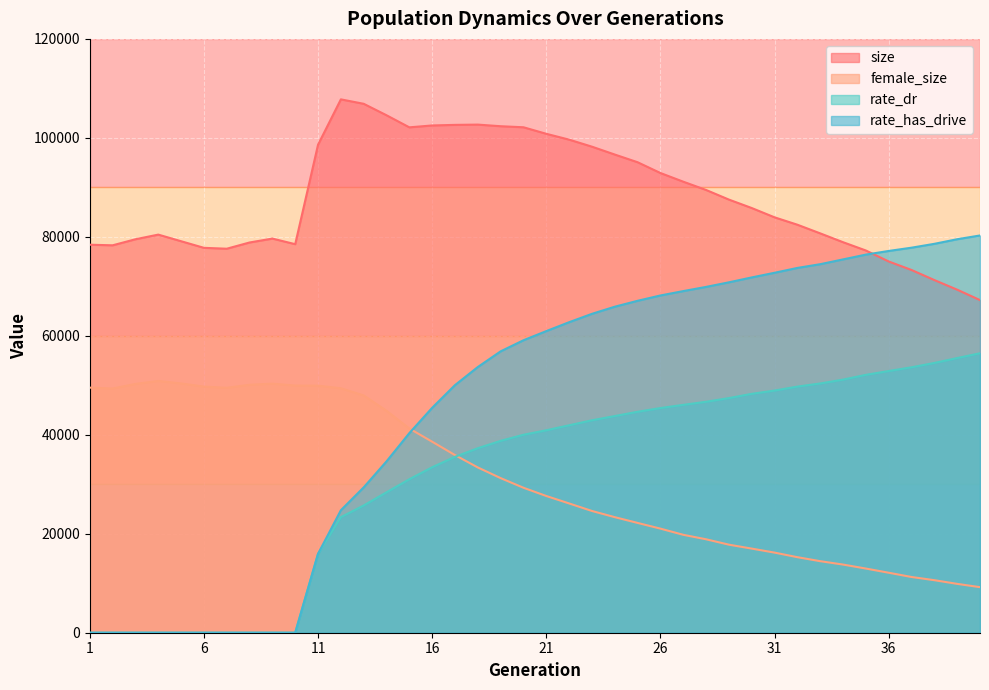

What is the maximum value for female_size?

50878.0